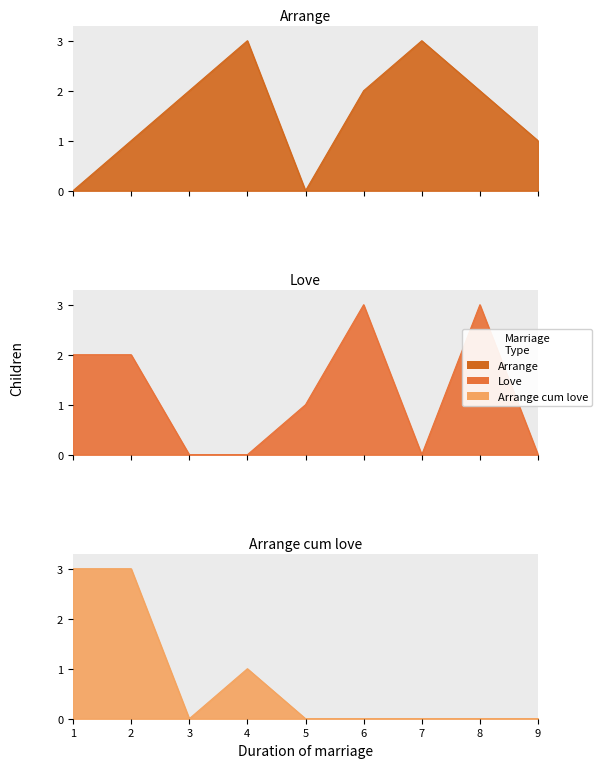

What are all the series names shown in the legend?

Arrange, Love, Arrange cum love